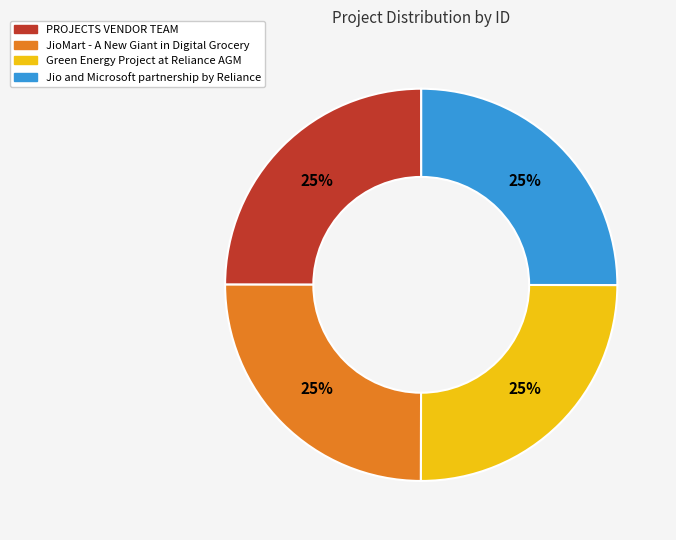

What percentage is the Green Energy Project at Reliance AGM slice, to the nearest percent?

25%